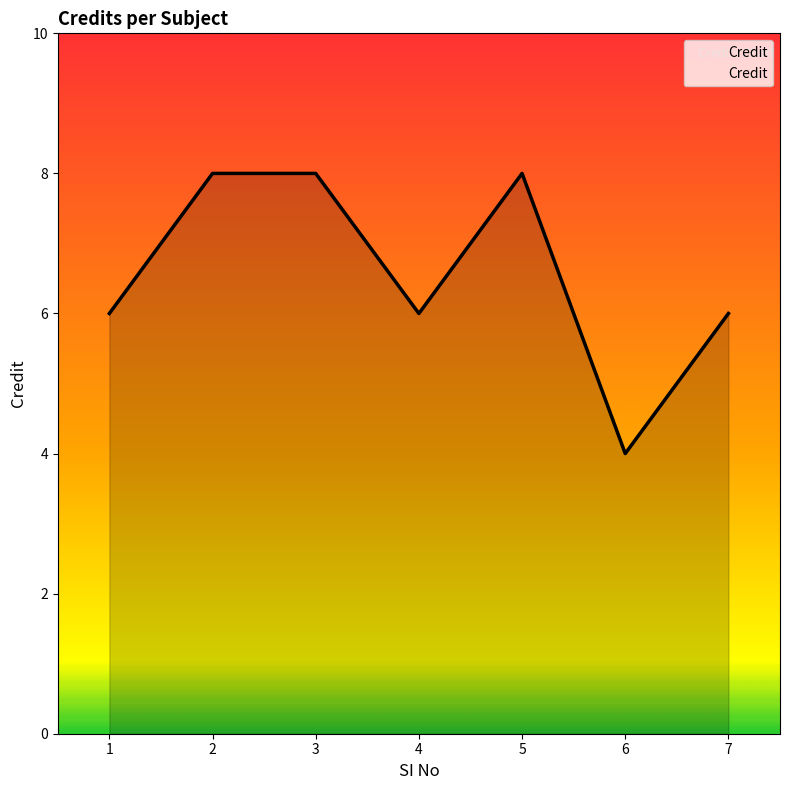

Is it true that the value at 5 is 8?

True